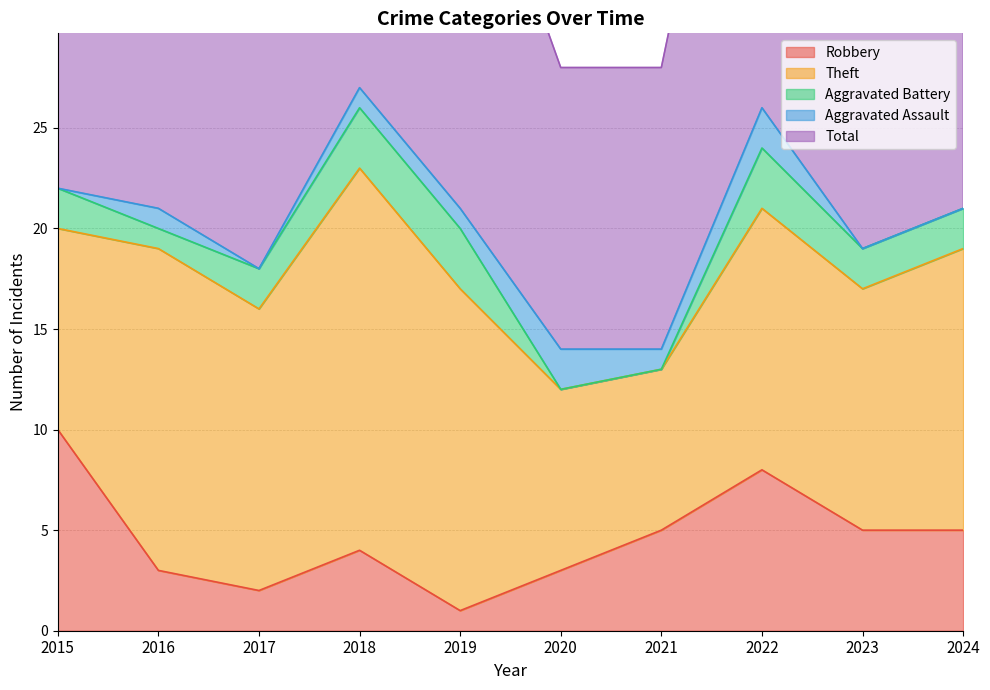

At which category does Total reach its first local peak?

2018